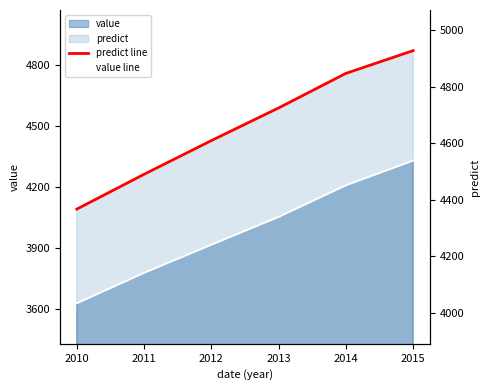

Which series has the largest total across all categories?

predict line